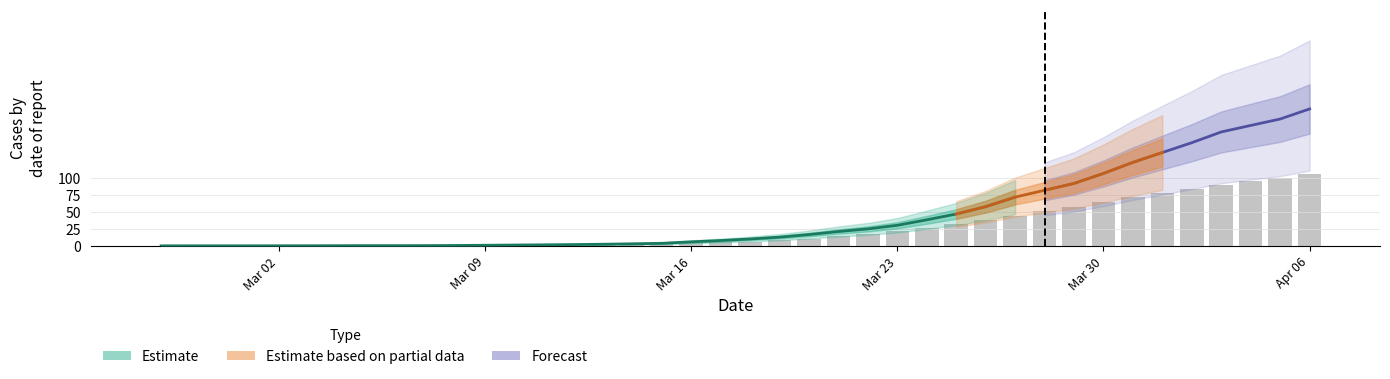

Are the bars grouped side by side (vs. stacked)?

No